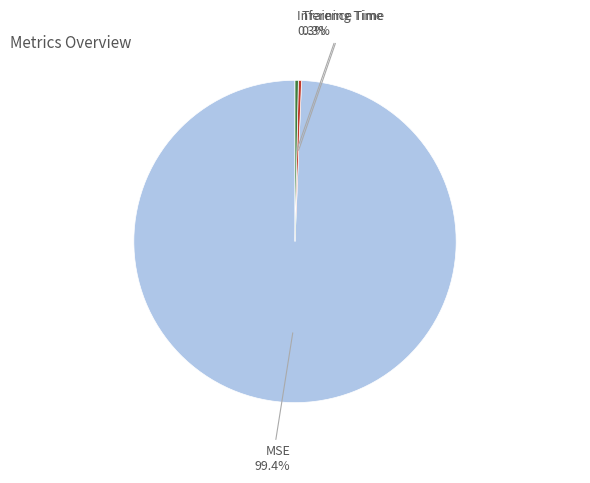

Which has a higher value, Inference Time or MSE?

MSE